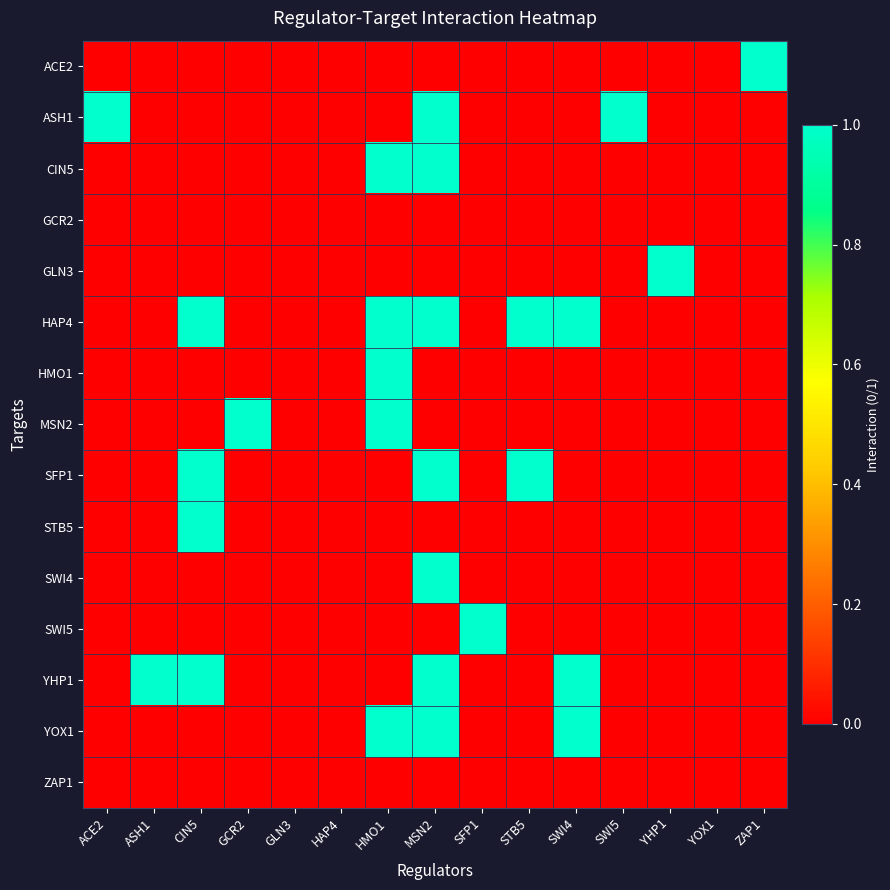

What is the maximum value shown in the chart?

1